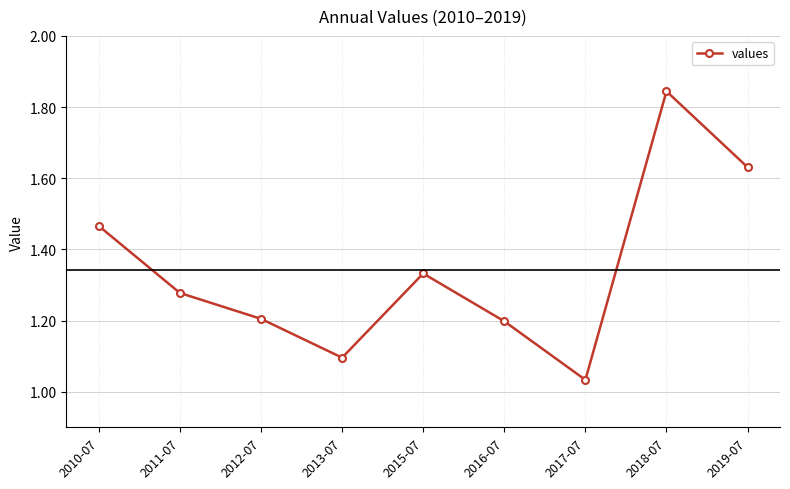

What is the label of the 2nd point from the right?

2018-07